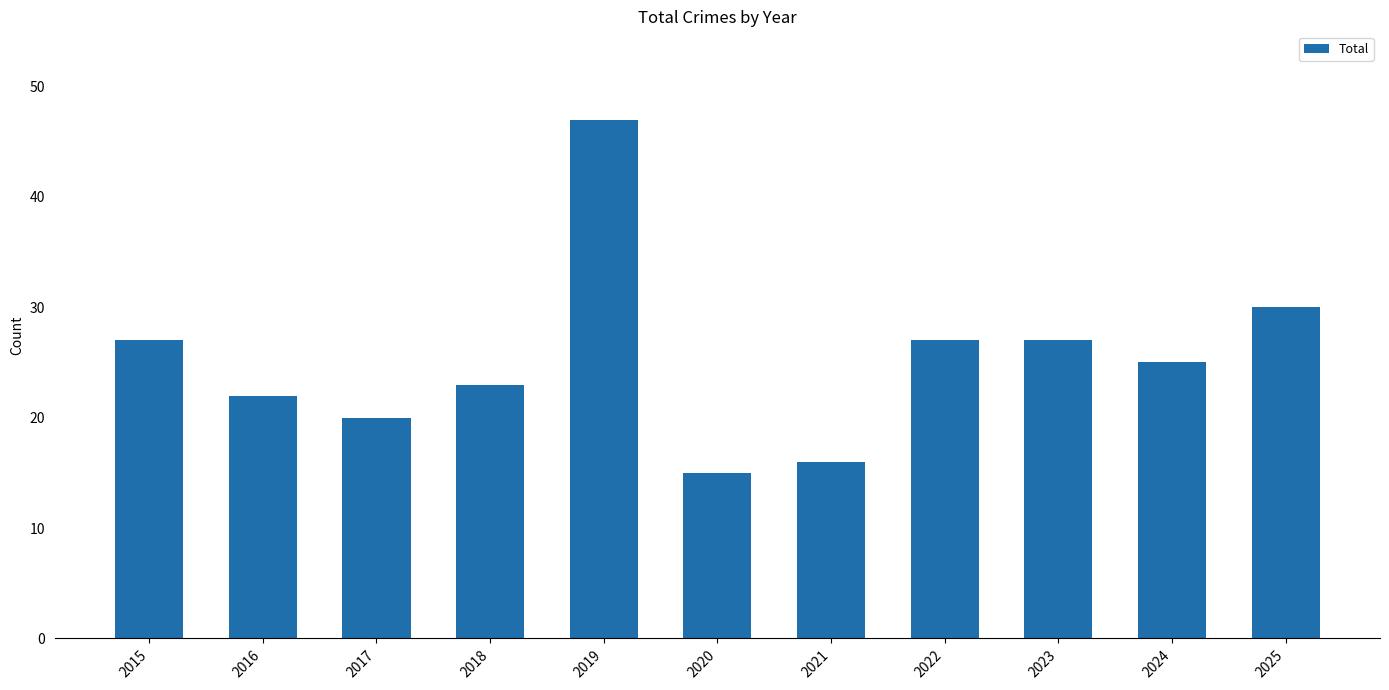

What is the difference between the second highest and minimum values?

15